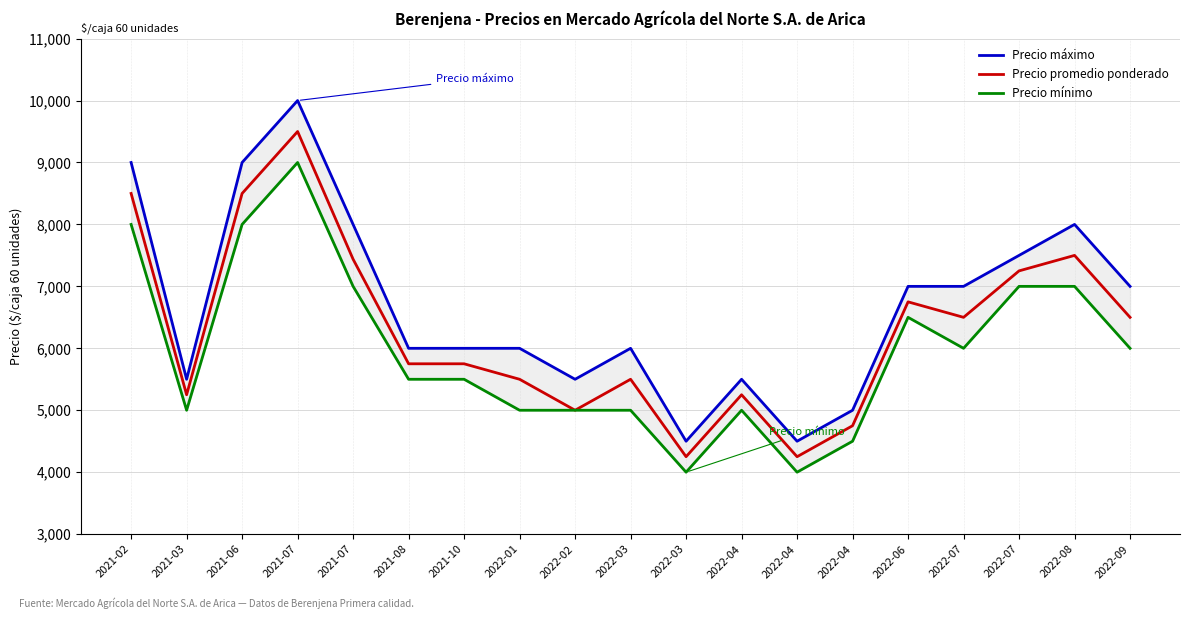

Where is Precio mínimo nearest to the value 6500?

2022-06